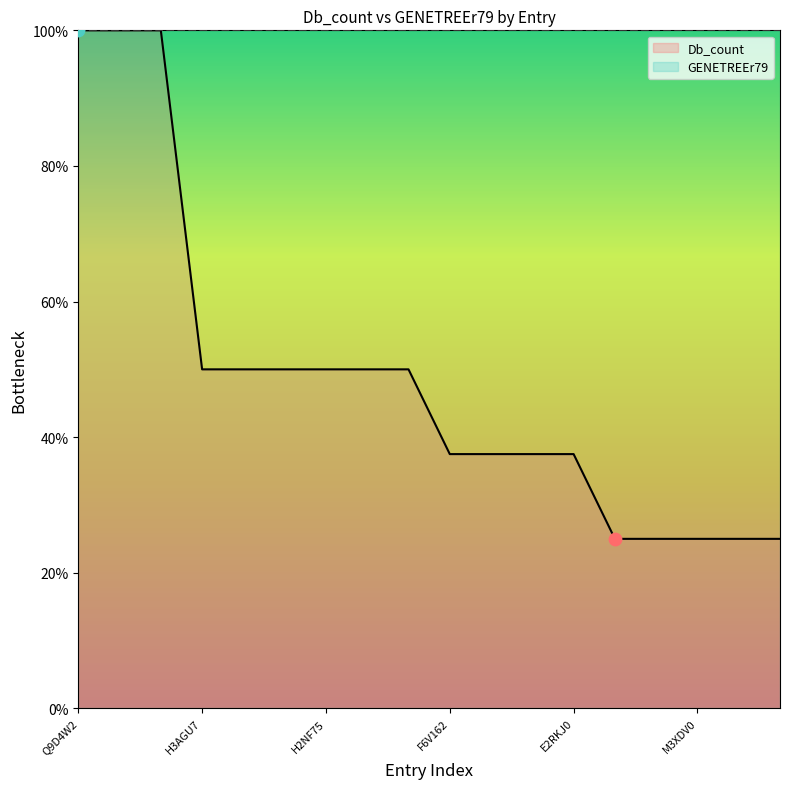

What is the change in value from Q9D4W2 to E2RKJ0?

-62.5